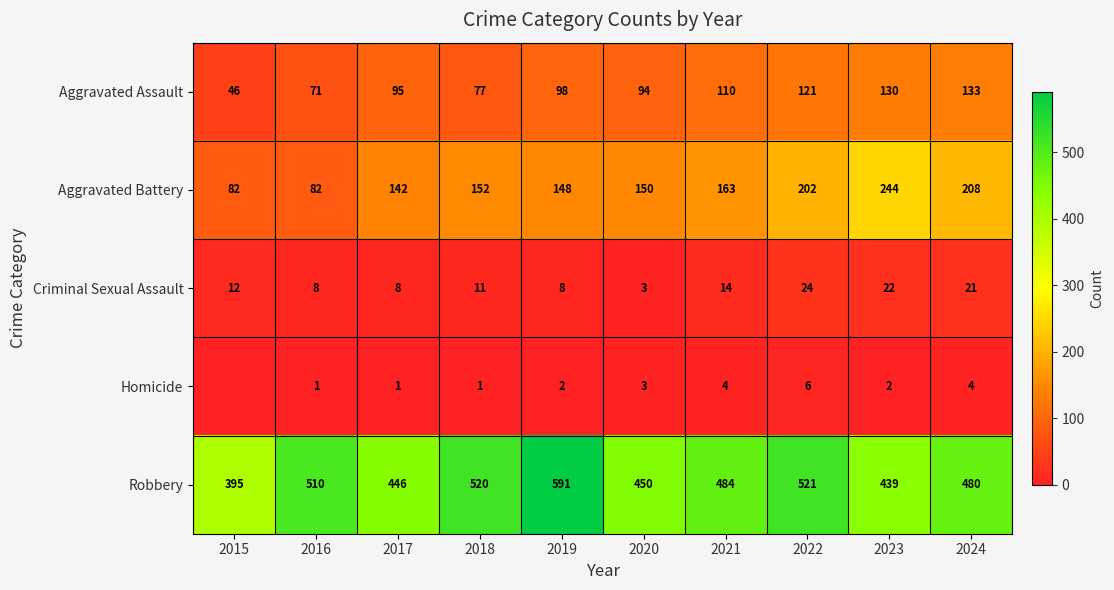

What value does the Aggravated Assault series have at 2024?

133